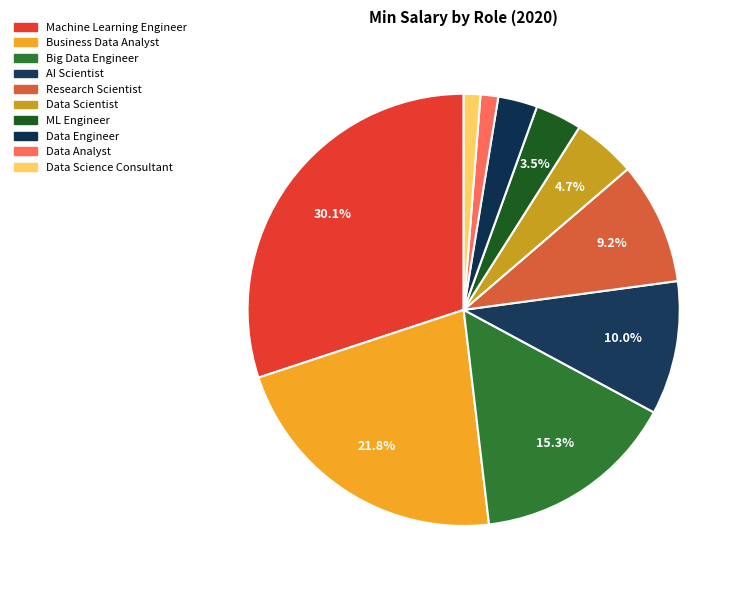

What percentage is the Data Science Consultant slice, to the nearest percent?

1%